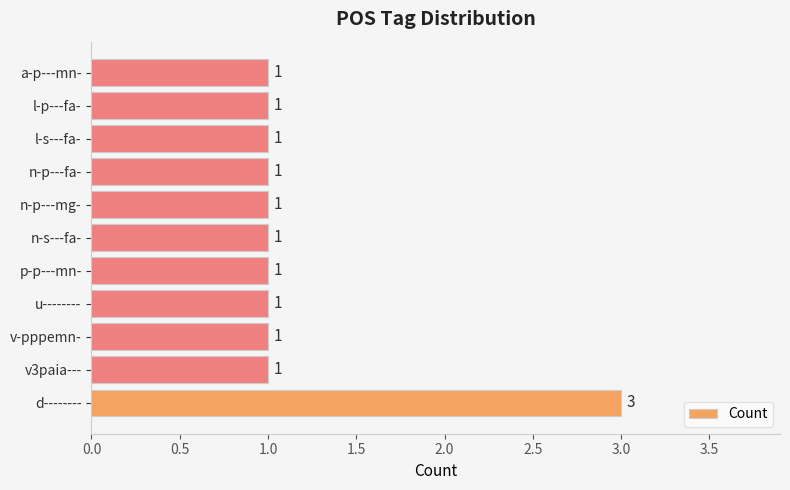

True or false: the data shows 0 at n-p---mg-.

False